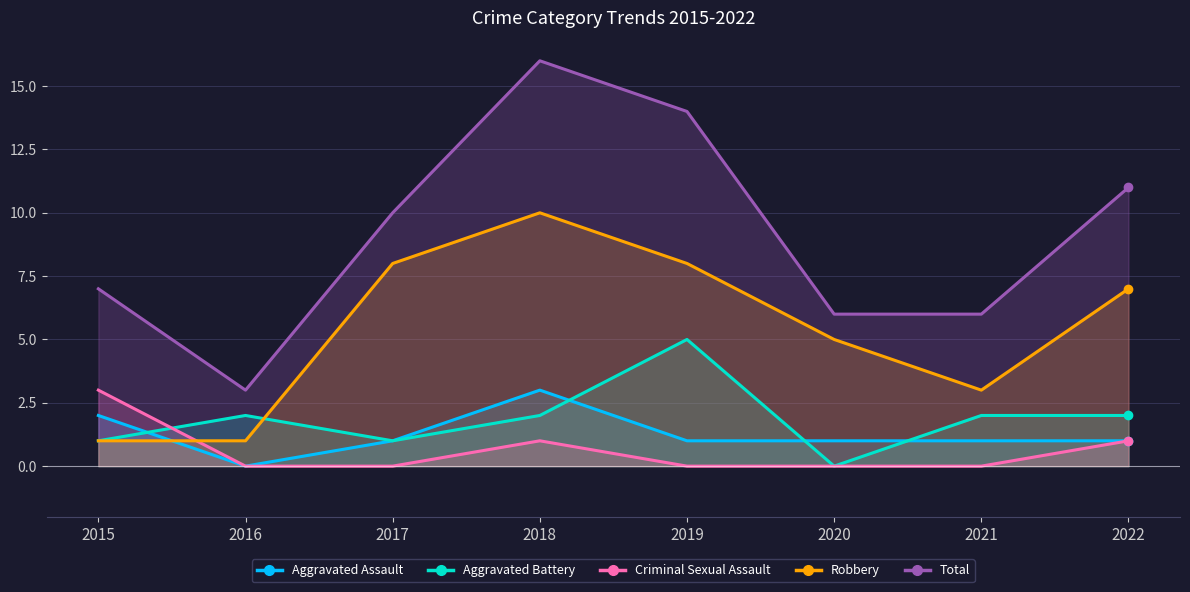

Which series changed the most between 2015 and 2020?

Robbery